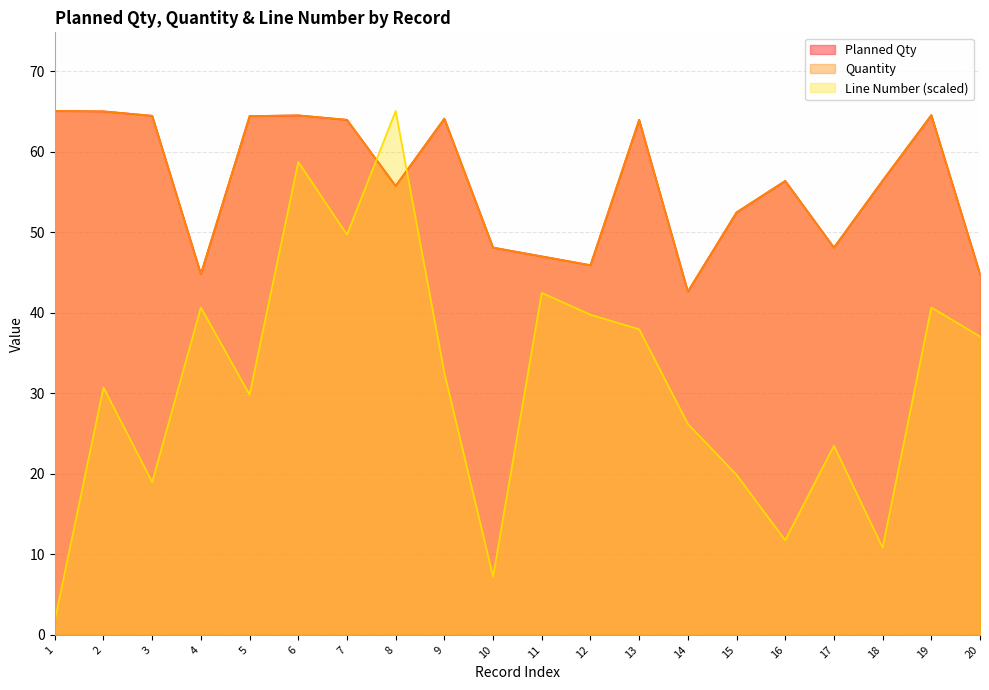

At how many categories does at least one series exceed 41?

20